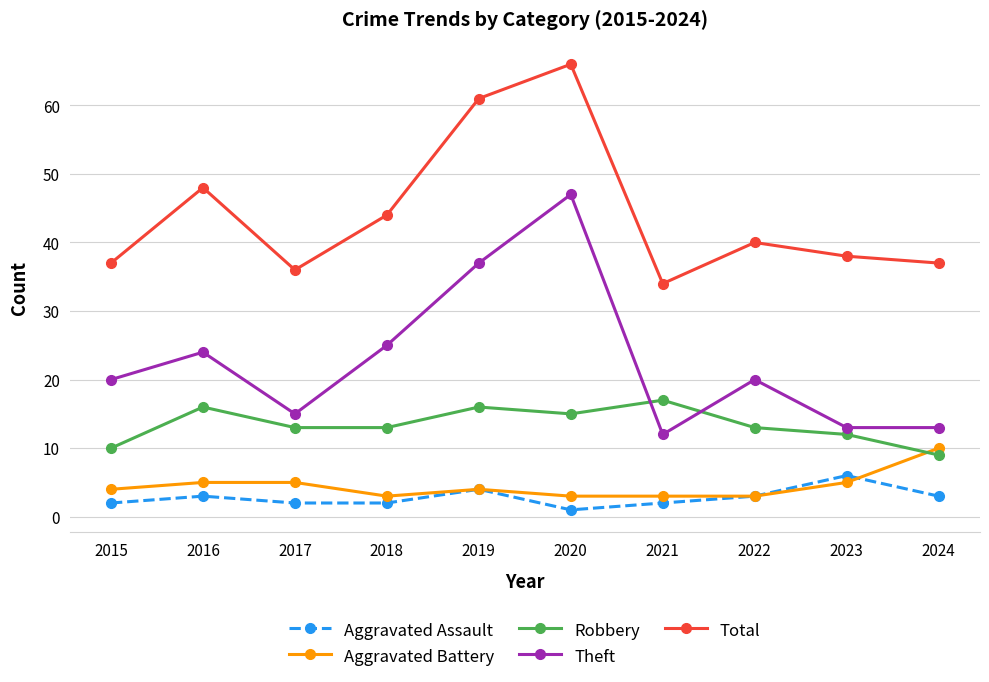

What is the value of the Aggravated Assault point at the 4th from the left?

2